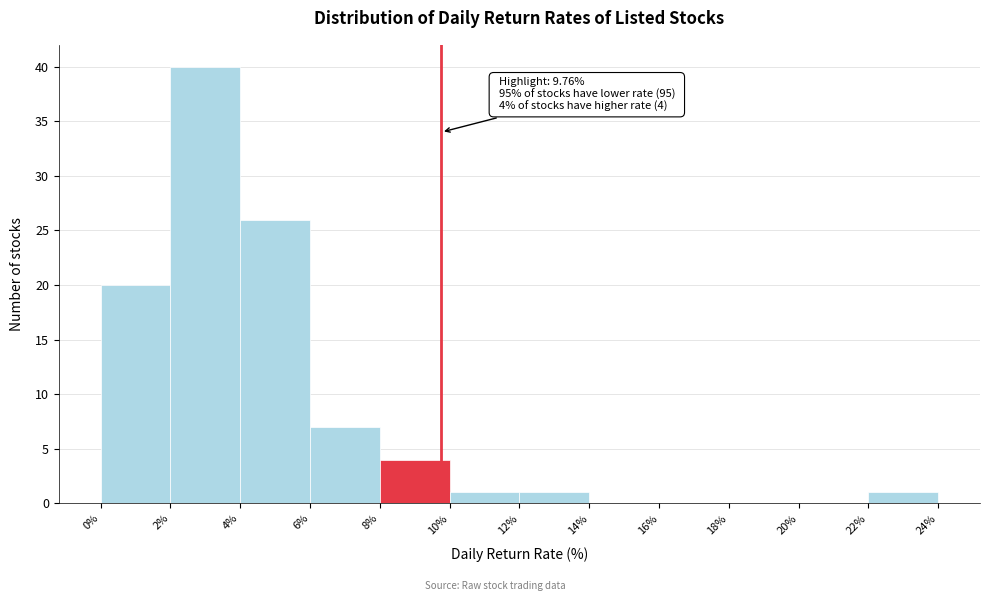

Over which range of the x-axis is the bar tallest?

2% to 4%